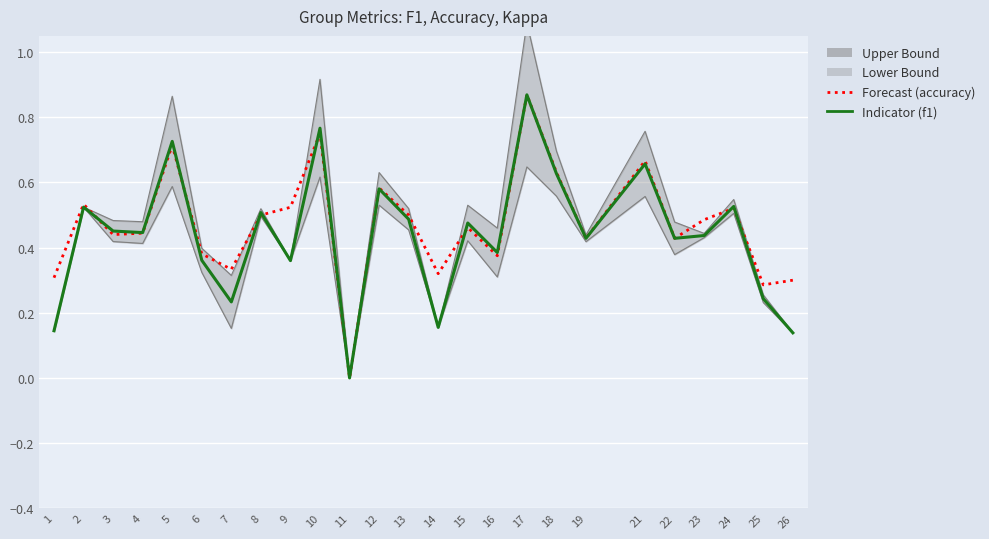

Which series changed the most between 4 and 11?

Upper Bound